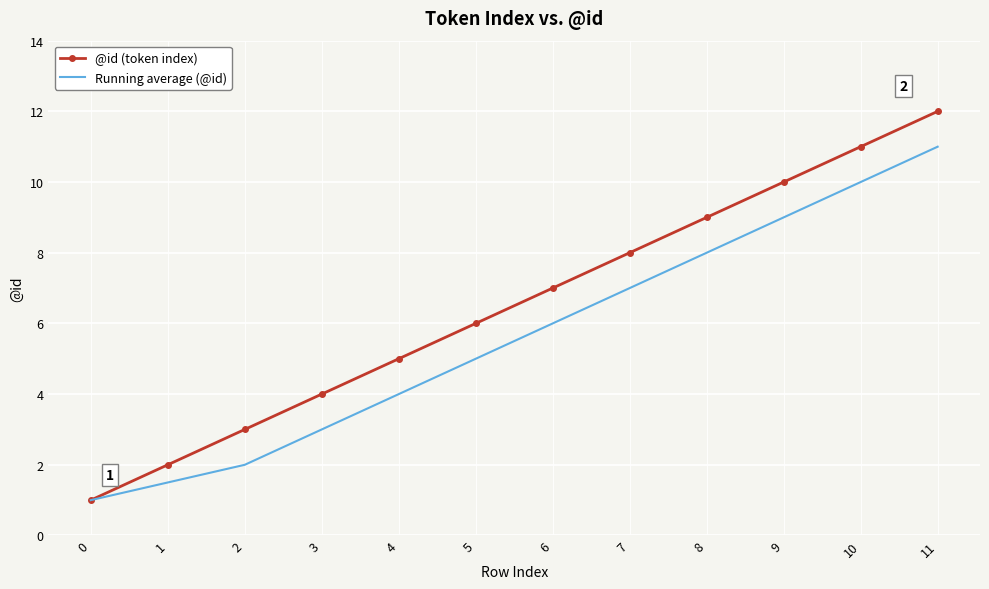

Count the Running average (@id) values in the range 3 to 9.

7